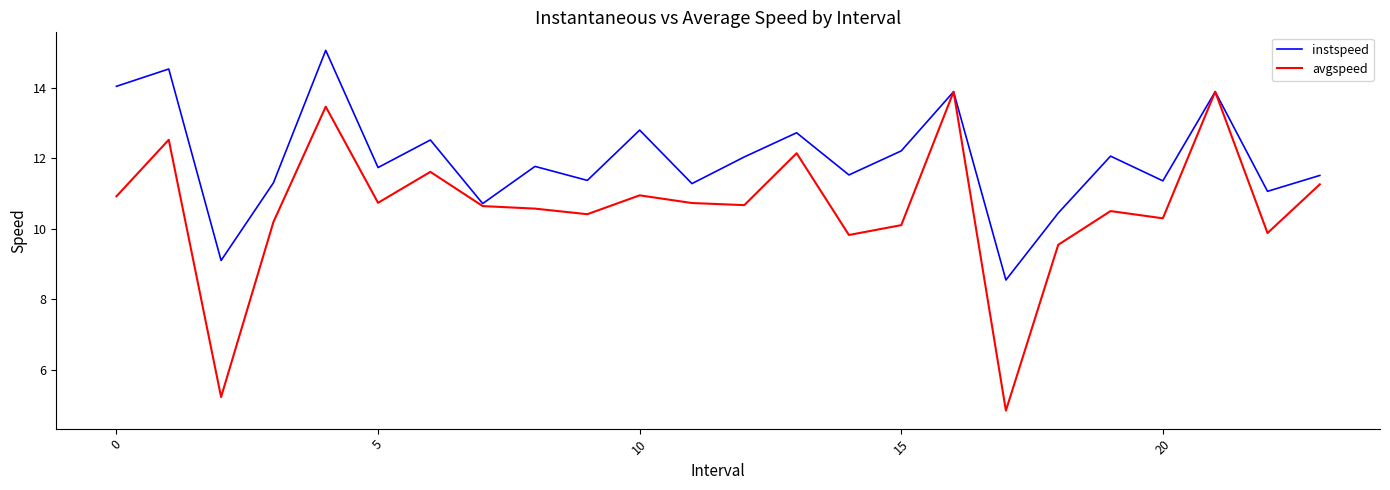

Which series has the largest total across all categories?

instspeed